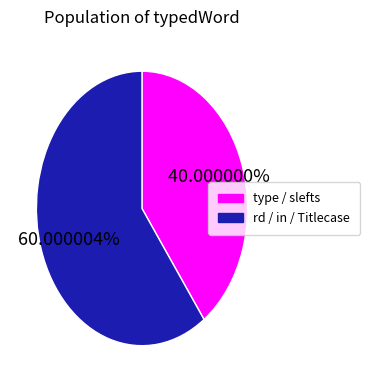

Which category accounts for the majority?

rd / in / Titlecase